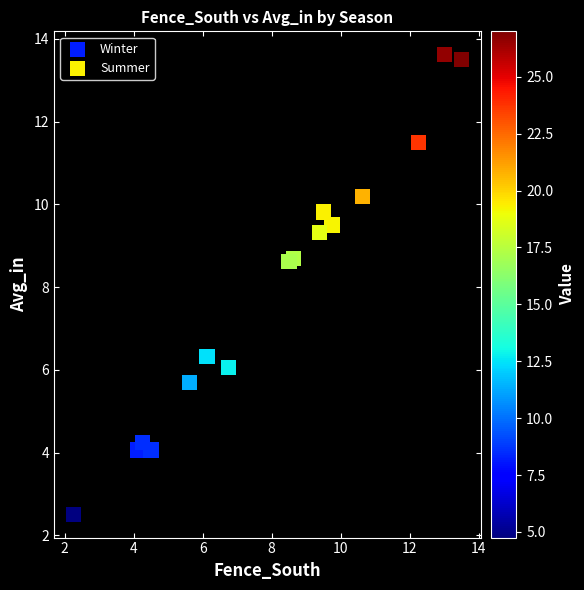

Which series has the widest spread of Y values?

Summer